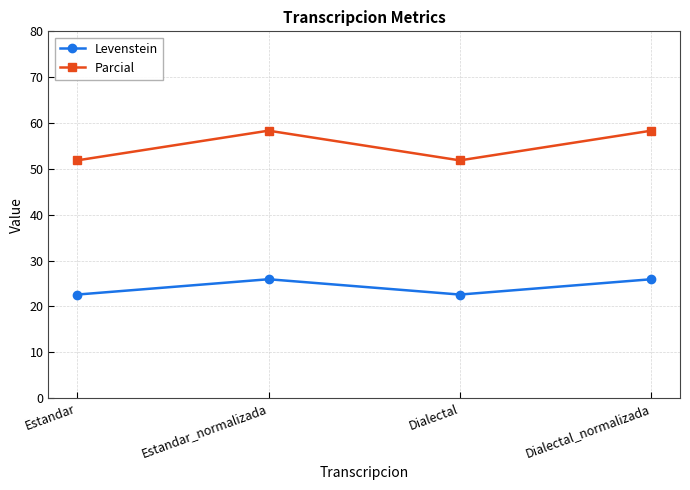

What is the highest value of the Parcial series?

58.3